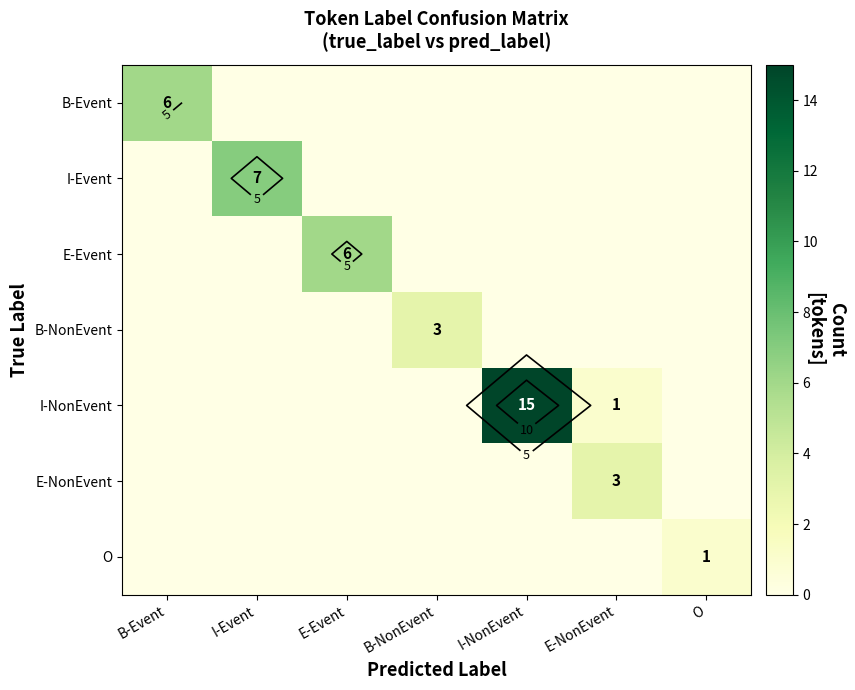

How many positive values does the I-Event series have?

1